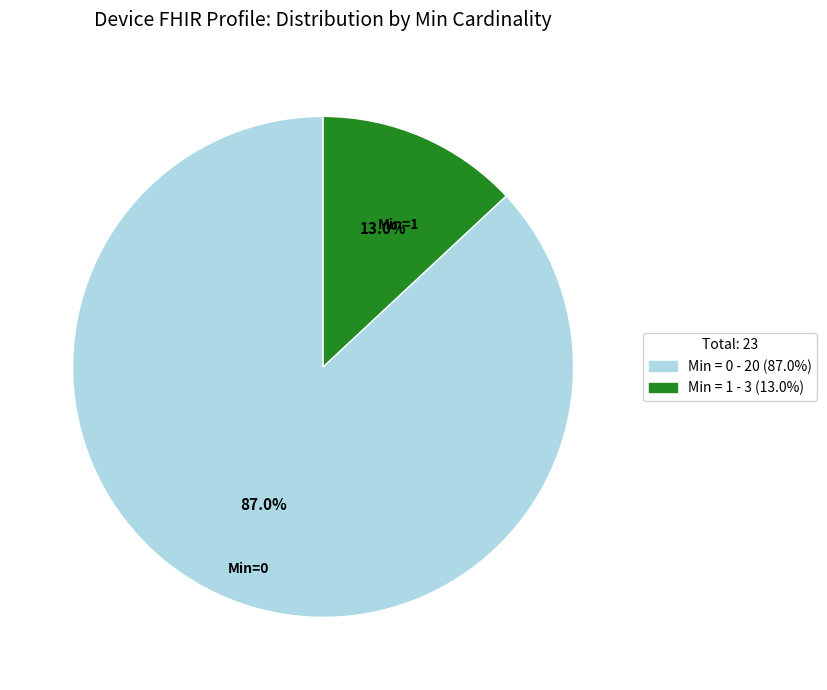

Is there any slice that represents more than half of the pie?

Yes